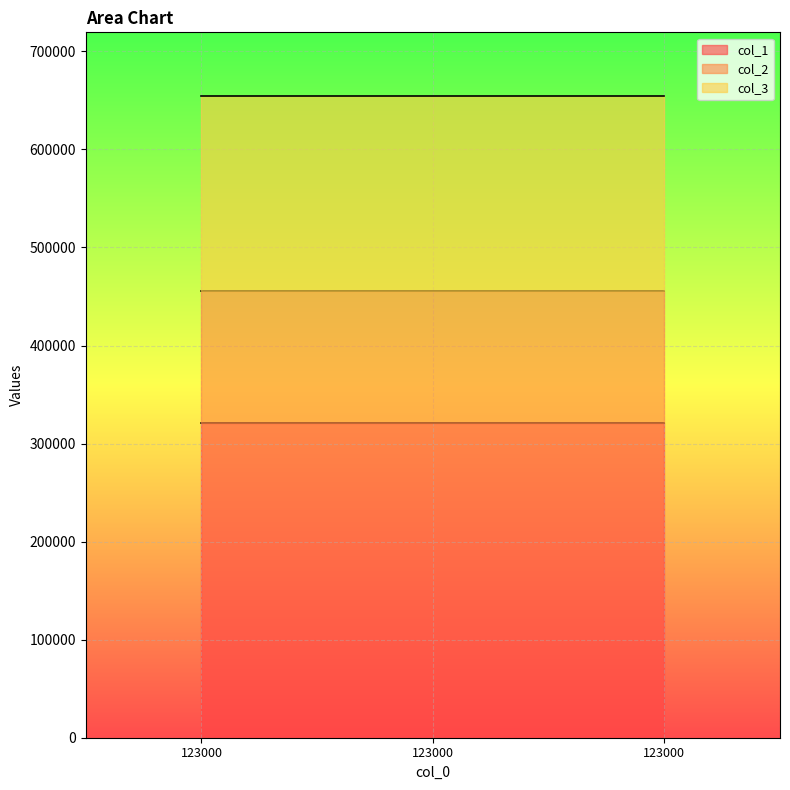

The value of col_2 at 123000 is 788979. True or false?

False